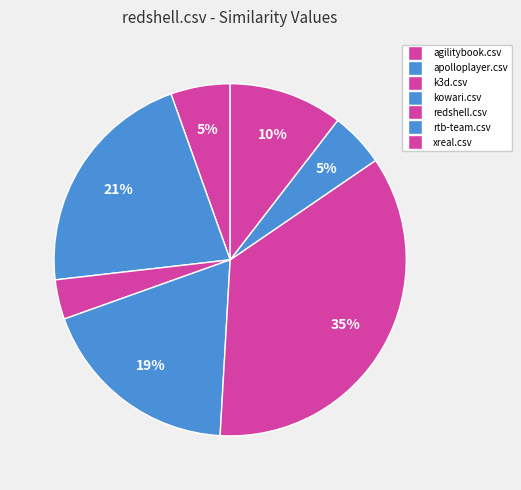

To the nearest percent, what is the combined percentage of kowari.csv and xreal.csv?

29%